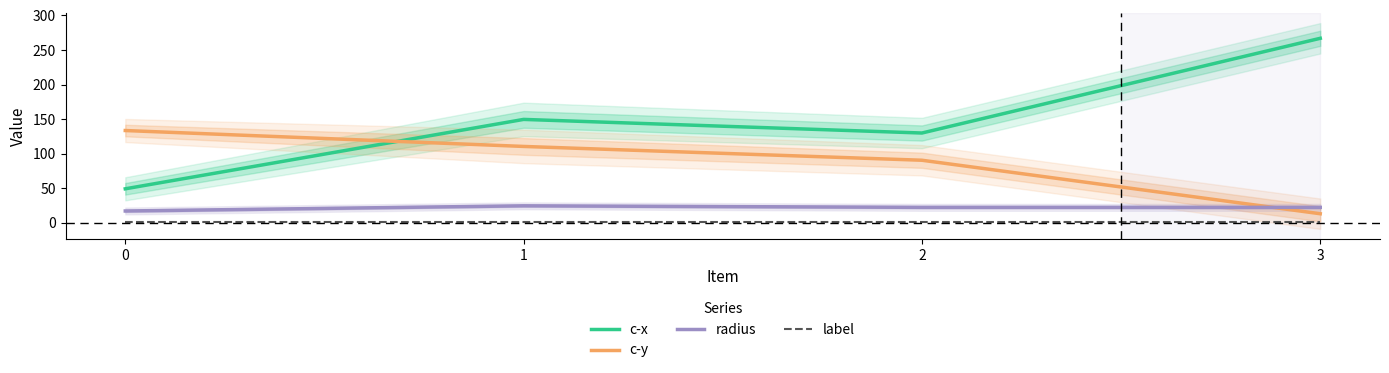

Rank the categories by label value from lowest to highest.

0, 1, 2, 3